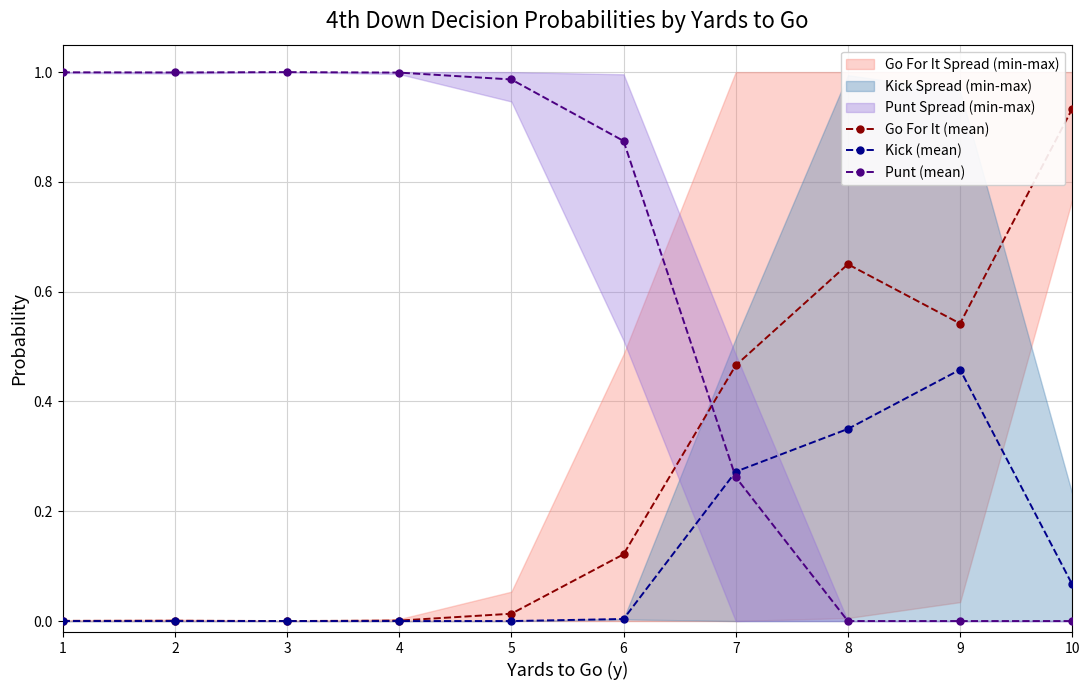

At which category is the sum across all series the highest?

1